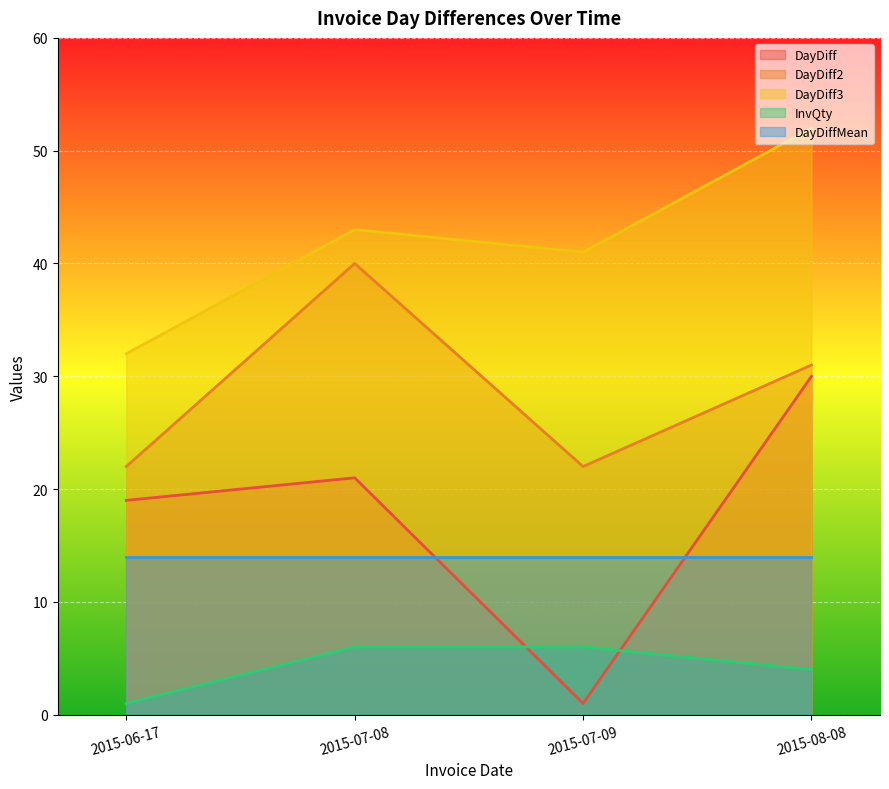

How many InvQty values are between 4 and 6?

3